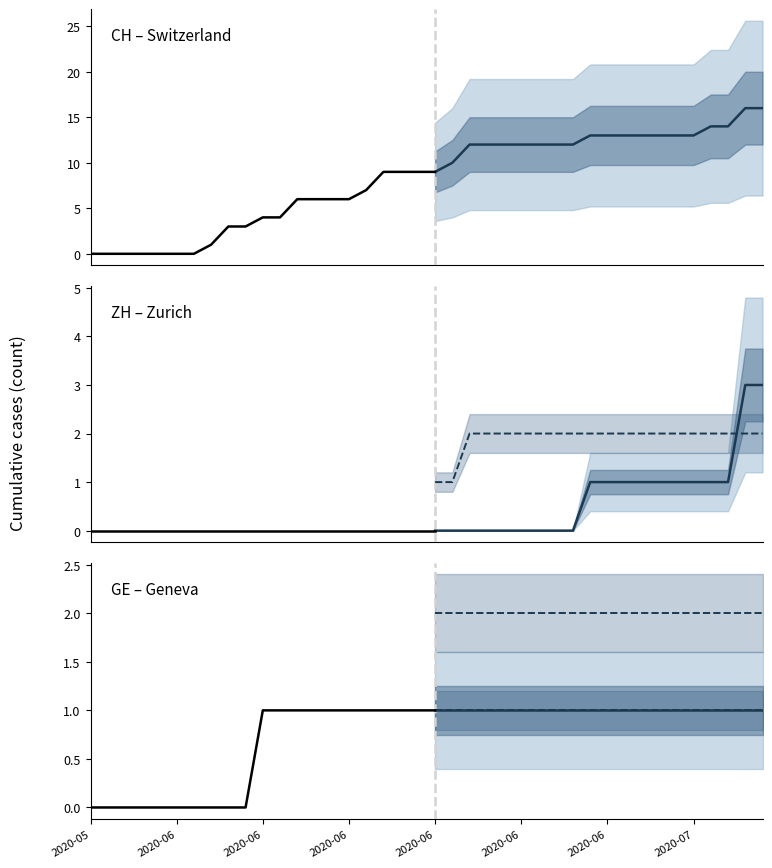

Which series changed the most between 38 and 39?

CH